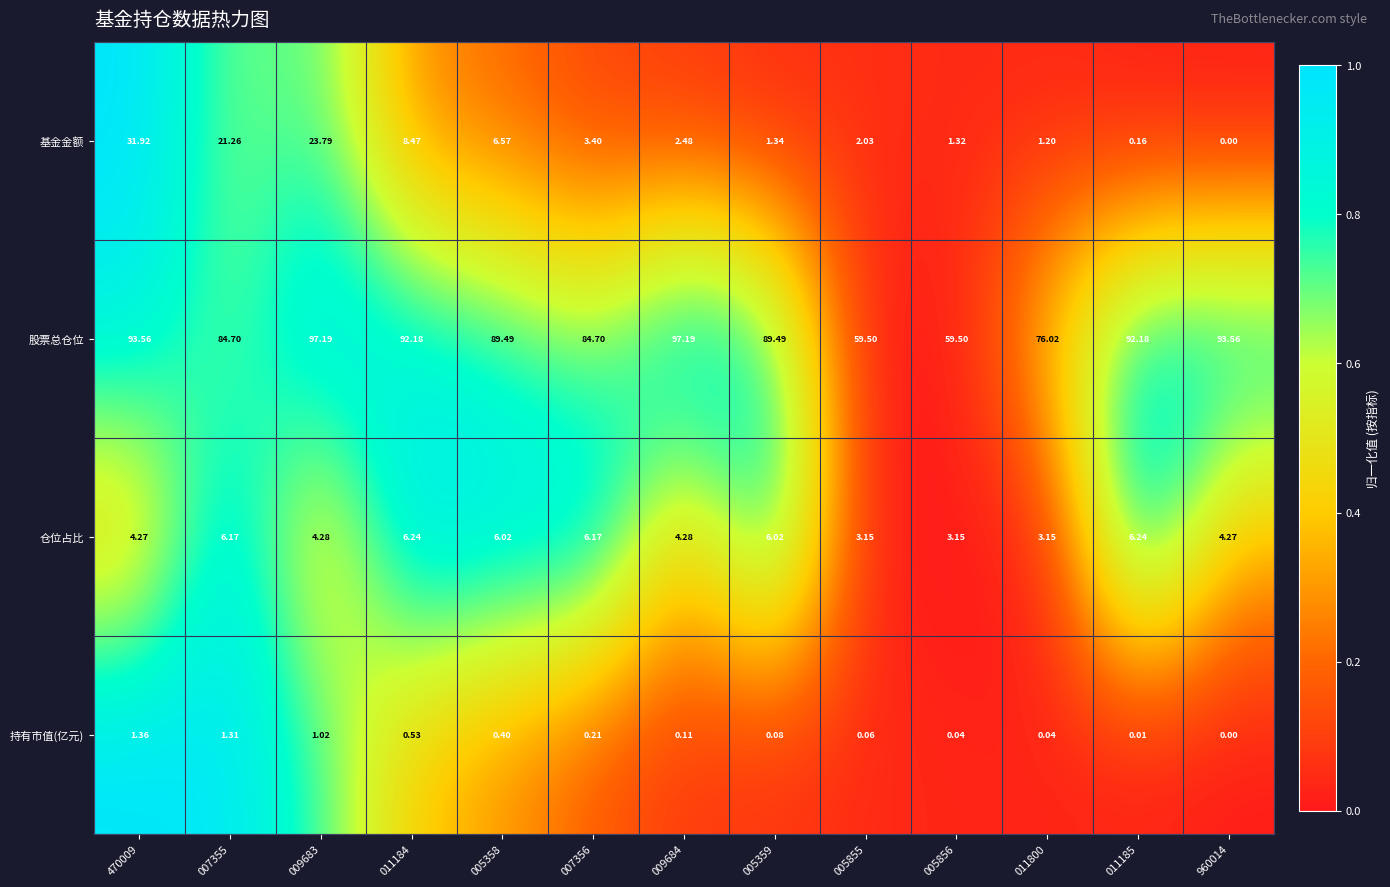

Is the value of 持有市值(亿元) at 009684 greater than the value of 基金金额 at 009684?

No